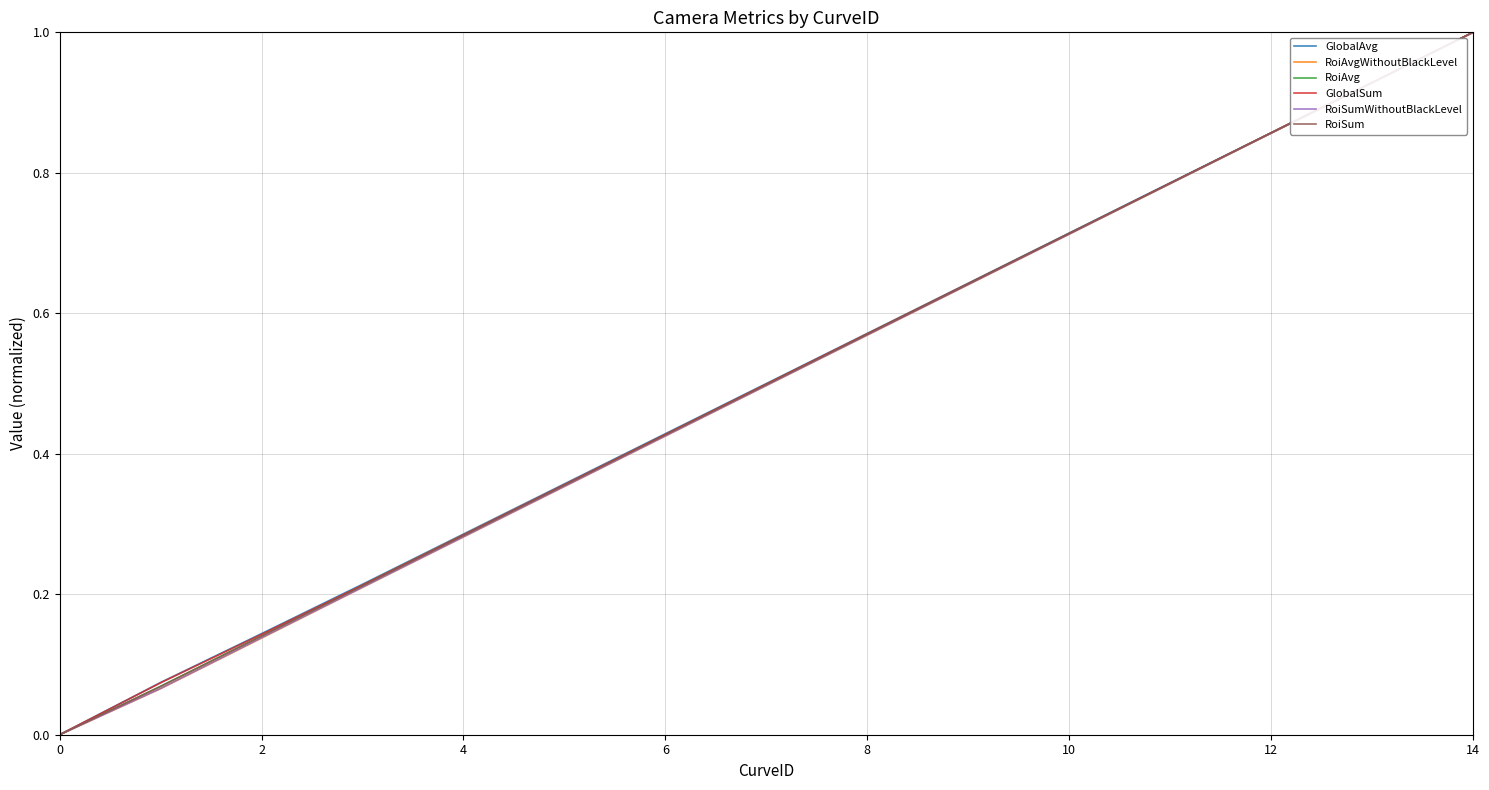

What is the greatest value displayed?

1.0